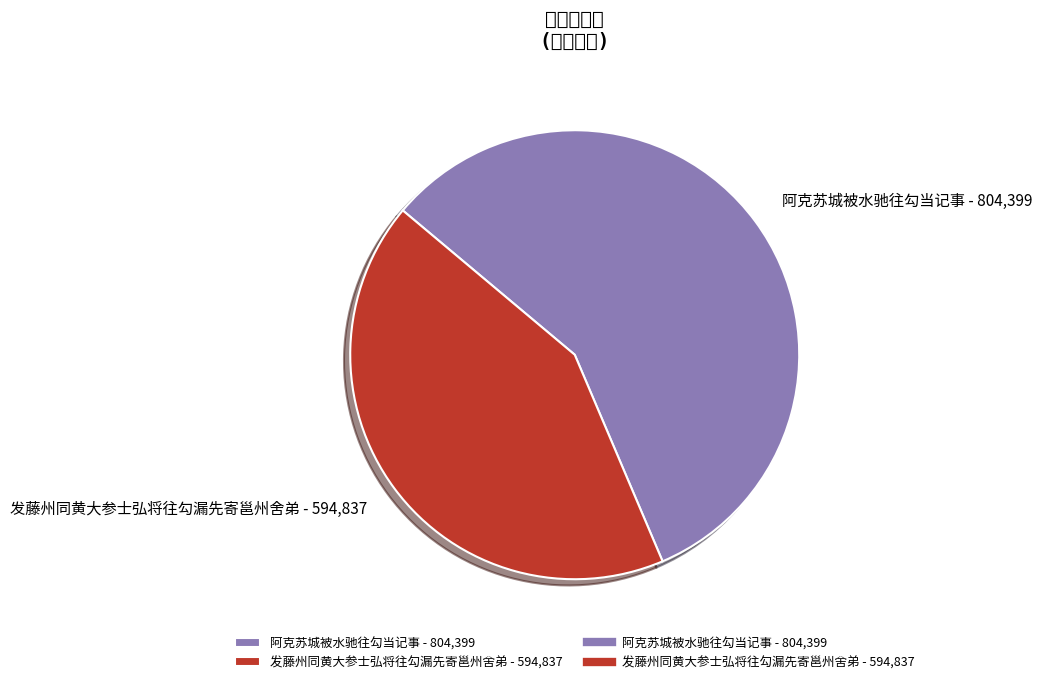

Is it true that 发藤州同黄大参士弘将往勾漏先寄邕州舍弟 is 56% of the pie?

False